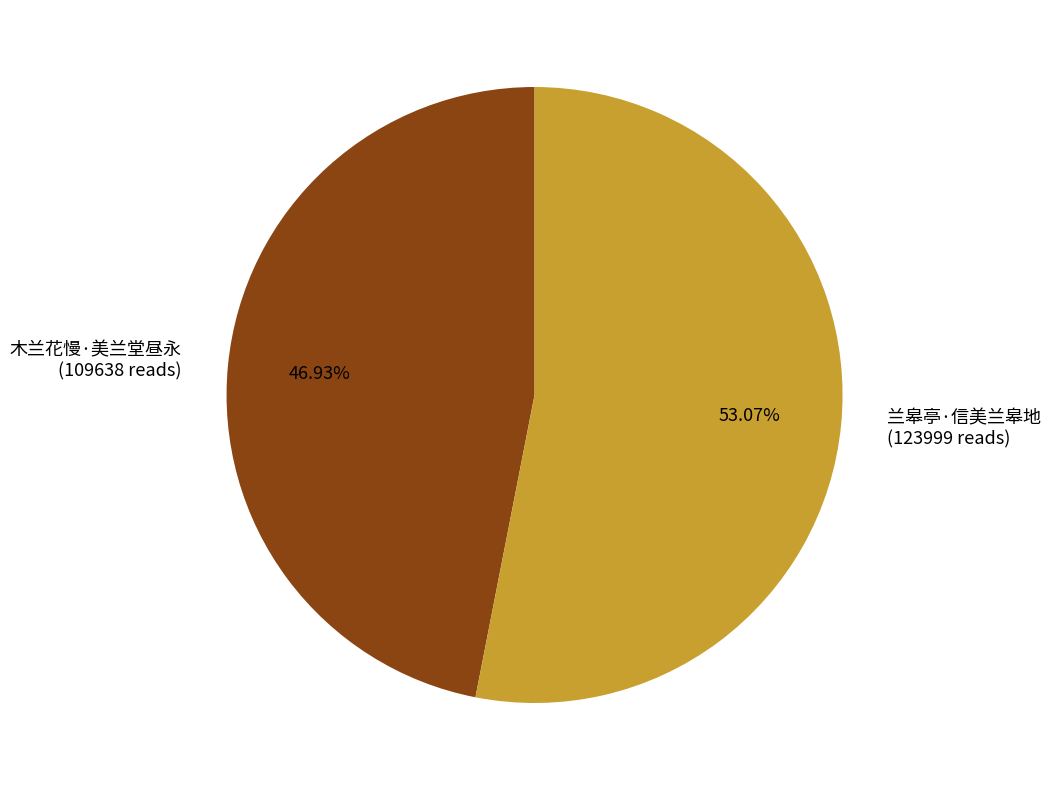

To the nearest percent, what is the difference between the largest and smallest slice percentages?

6%